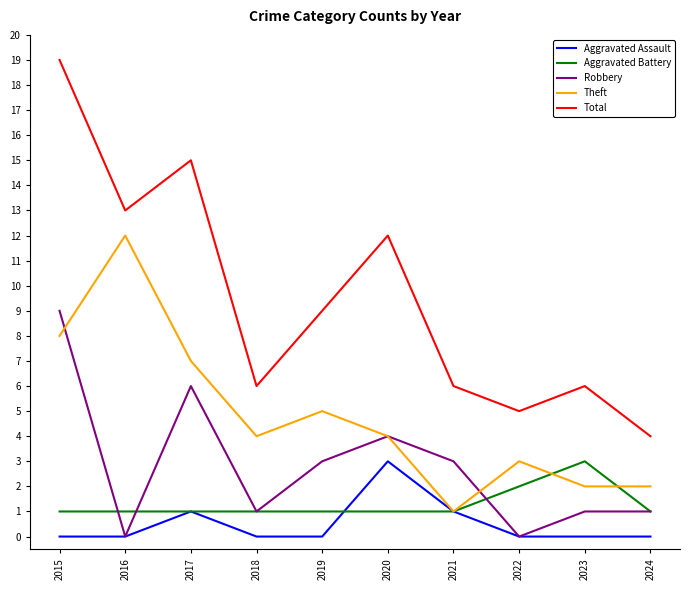

How many lines are shown in the chart?

5